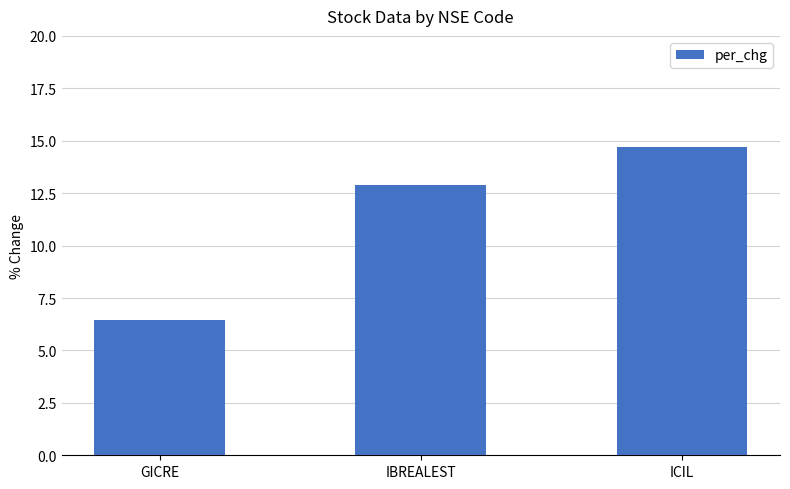

What is the approximate value at IBREALEST?

12.9